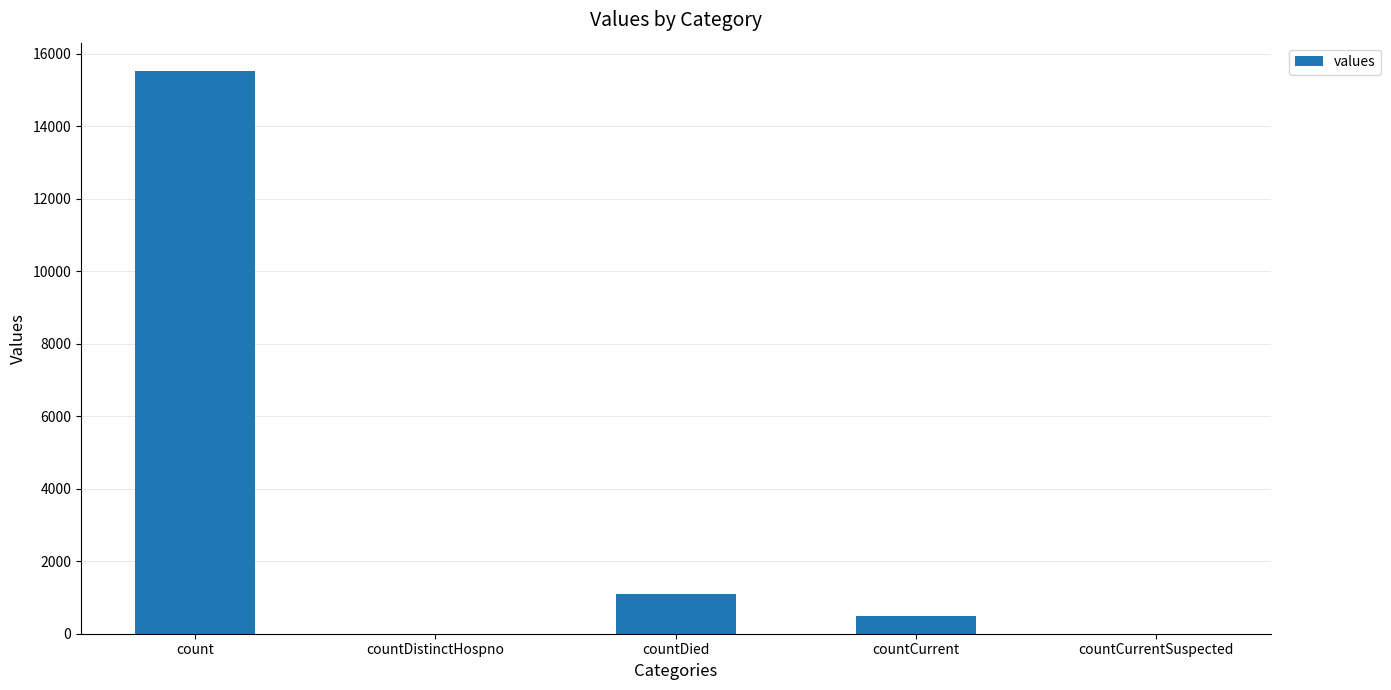

Does the chart contain stacked bars?

No